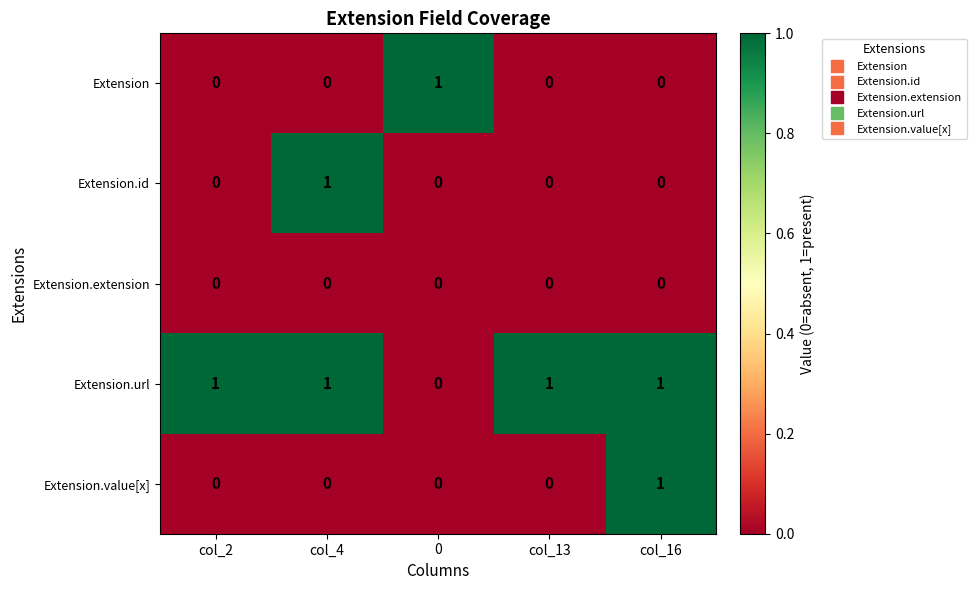

Which series has the largest total across all categories?

Extension.url